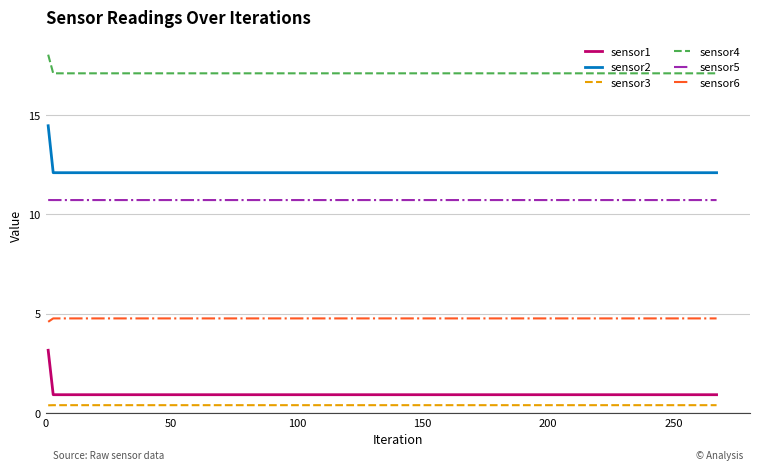

What is the minimum value shown in the chart?

0.4